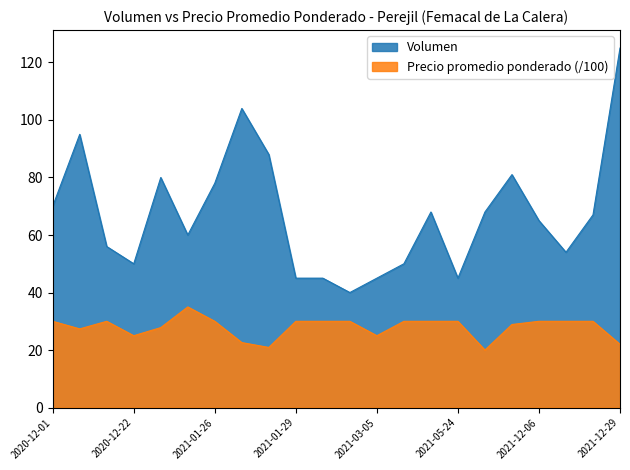

Where does the Precio promedio ponderado series first go above 30?

2021-01-25